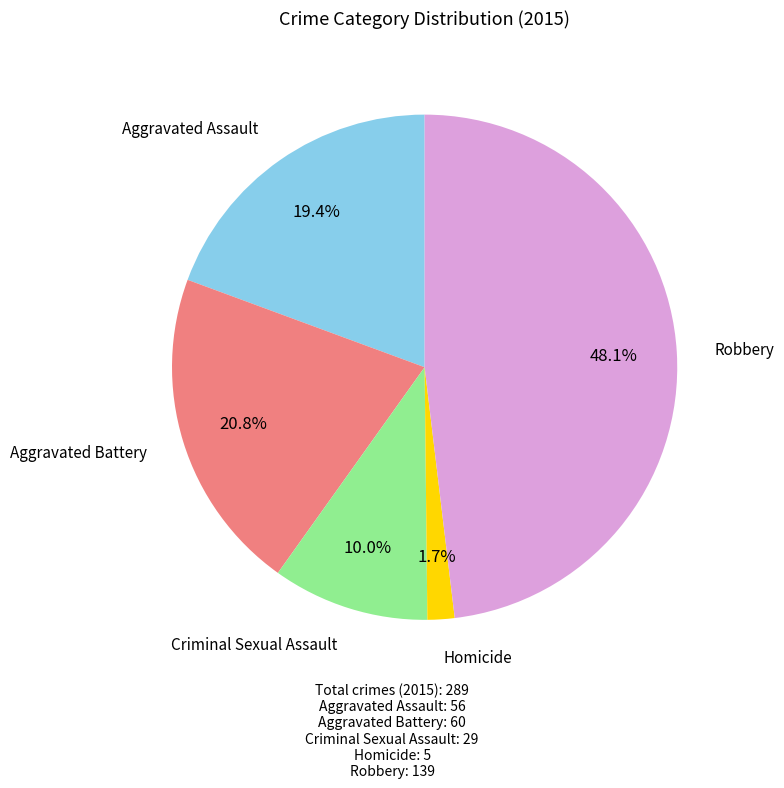

Is there any slice that represents more than half of the pie?

No